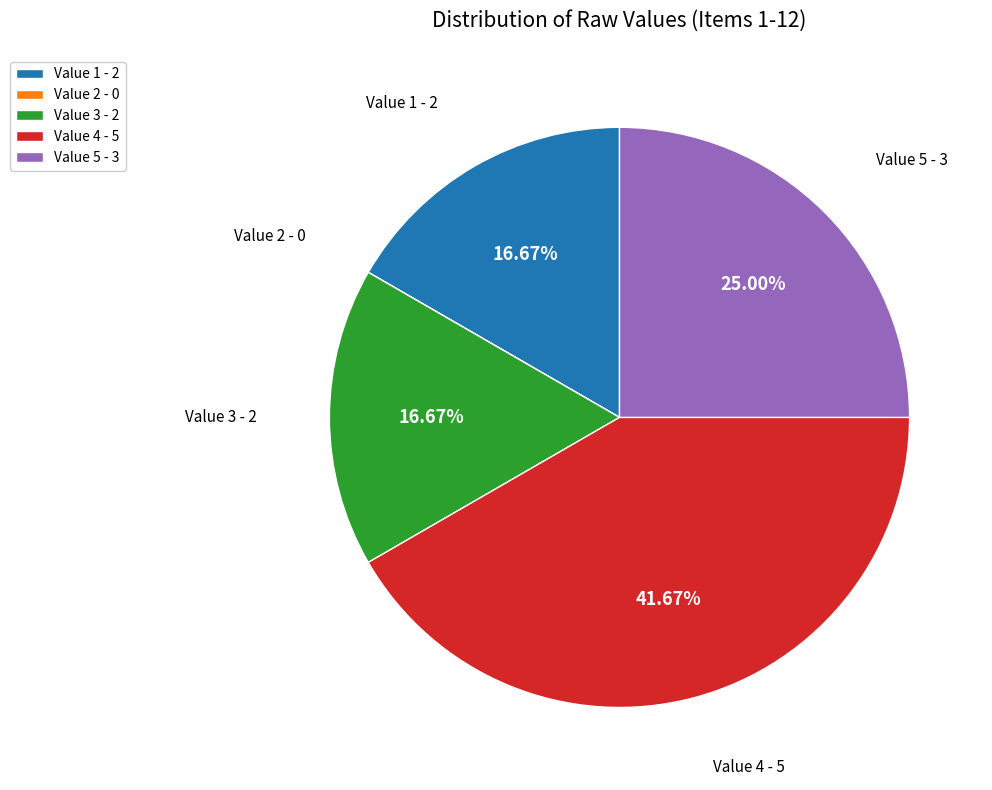

Is Value 3 - 2 the majority of the pie?

No